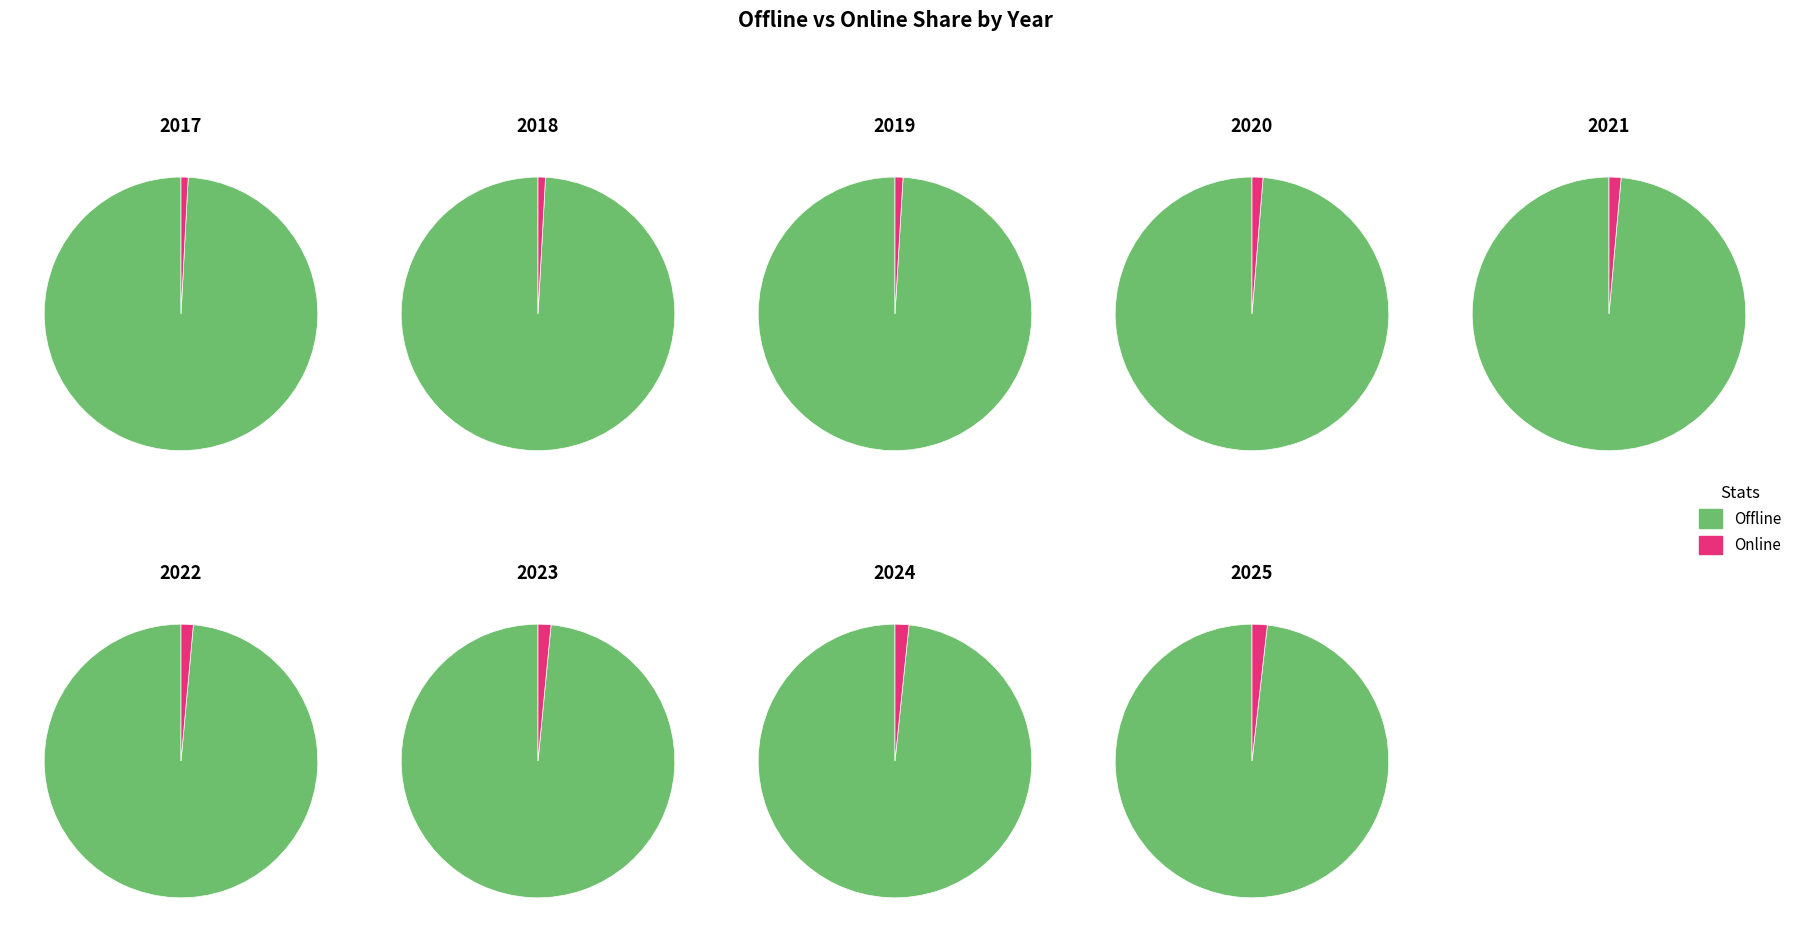

Does 8 represent more than half of the total?

No